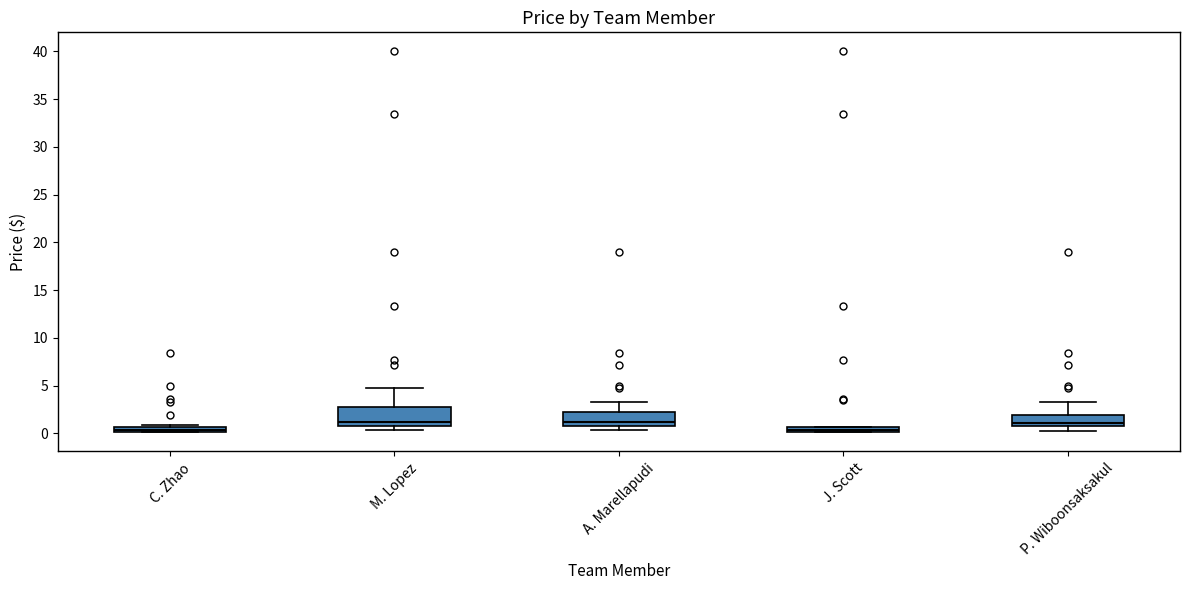

Where is the upper edge of the box for A. Marellapudi on the y-axis? The values are not printed on the chart, so give them approximately, as read against the axis.

2.5